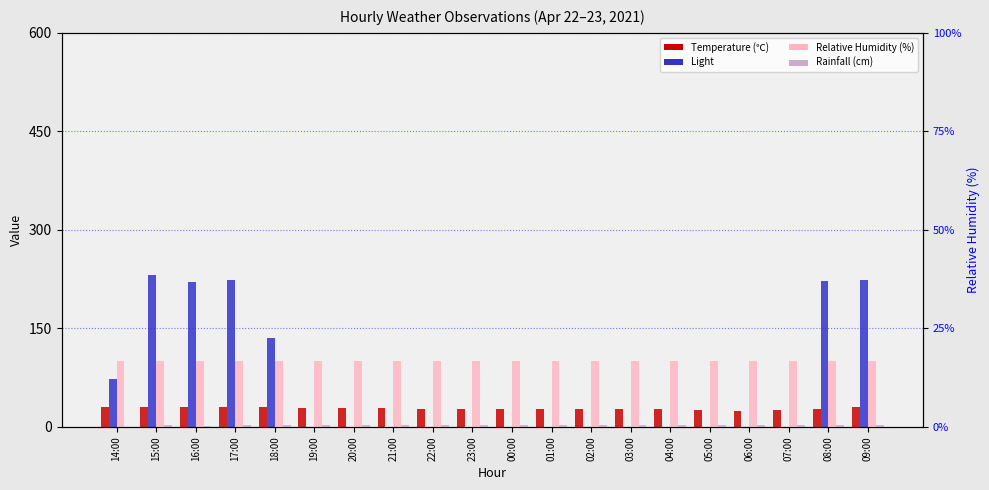

Is it true that Rainfall (cm) equals 3.6 at 20:00?

True